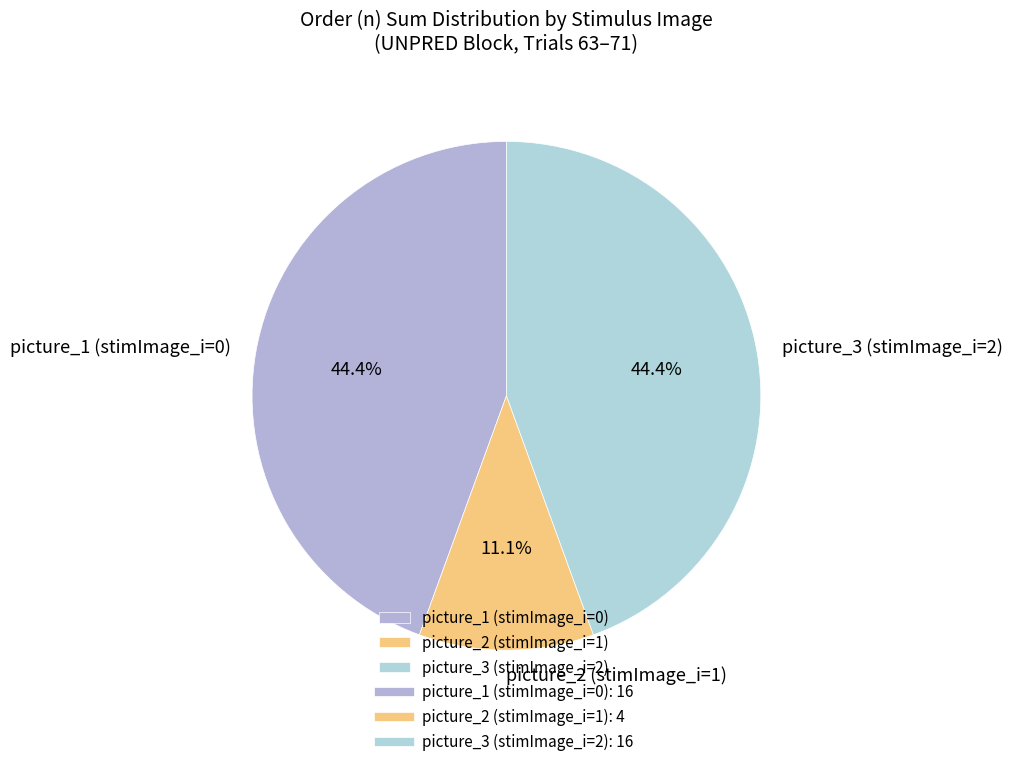

Approximately how many times larger is the value at picture_3 (stimImage_i=2) compared to picture_1 (stimImage_i=0)?

1.0